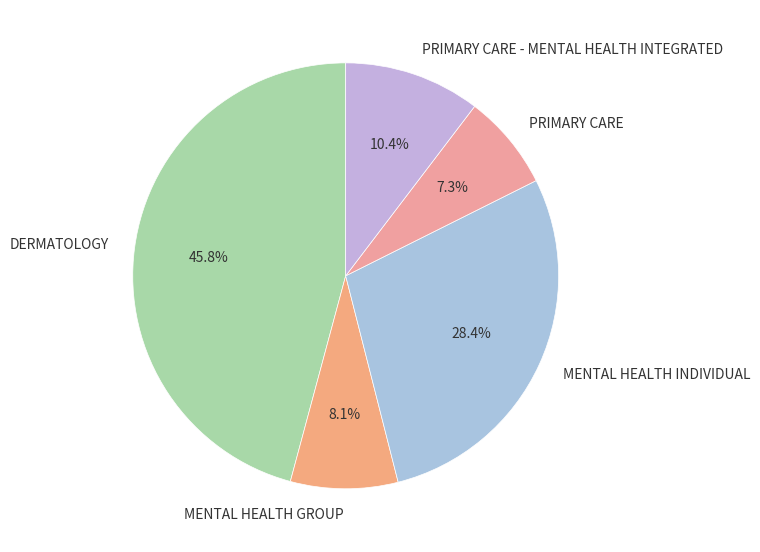

How much of the chart is everything except PRIMARY CARE?

92.7%